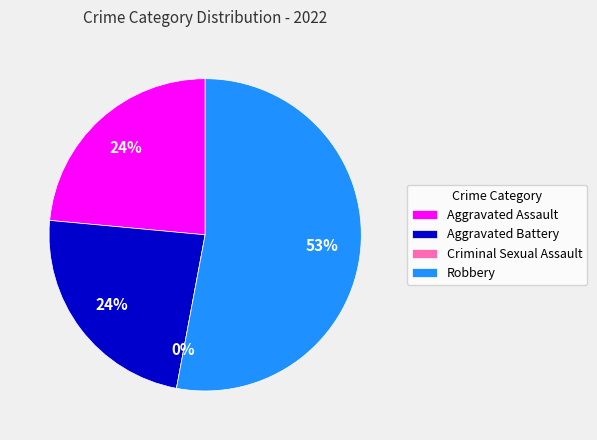

True or false: Aggravated Assault accounts for 24% of the total.

True